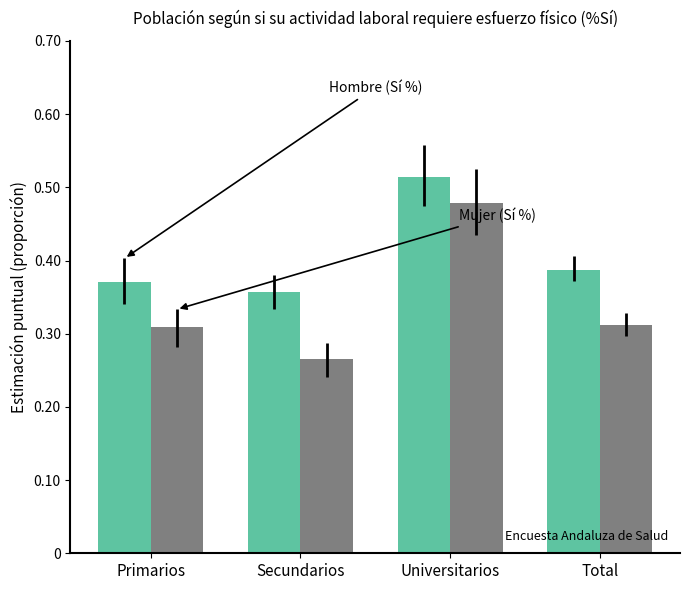

Count the number of data series in this chart.

2